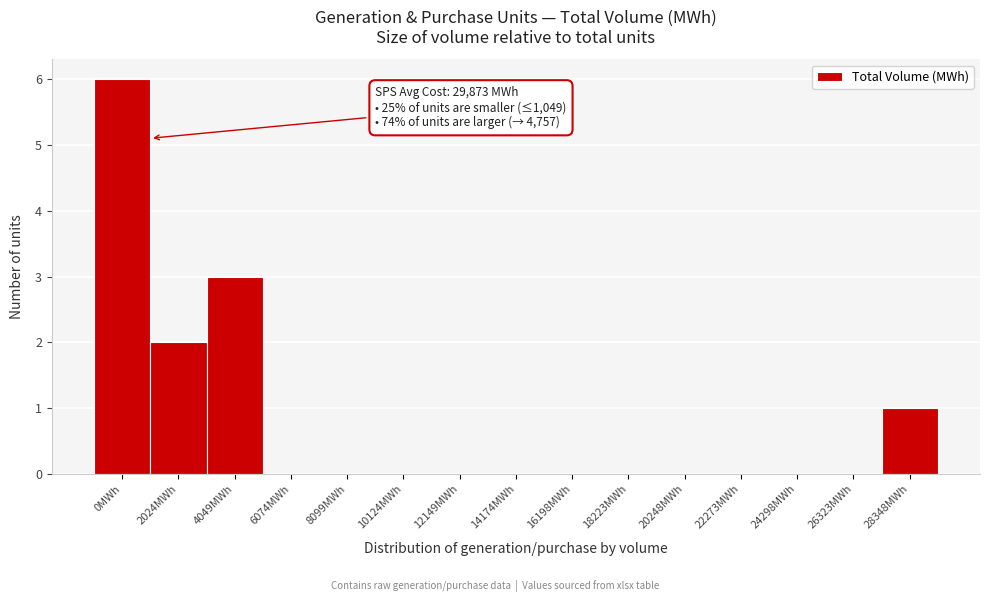

Reading left to right, transcribe all the data shown in this chart.

0MWh=6	2024MWh=2	4049MWh=3	6074MWh=0	8099MWh=0	10124MWh=0	12149MWh=0	14174MWh=0	16198MWh=0	18223MWh=0	20248MWh=0	22273MWh=0	24298MWh=0	26323MWh=0	28348MWh=1